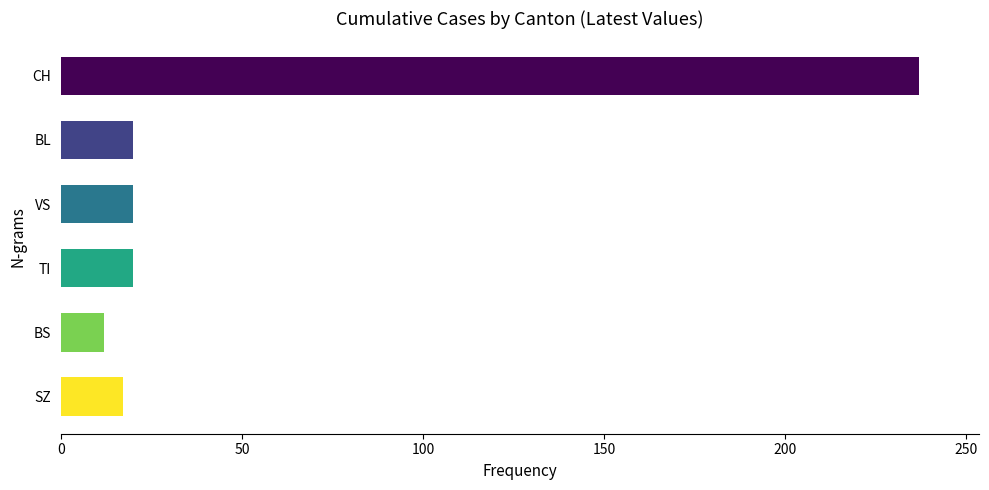

The BS series shows 11 at 24. True or false?

True